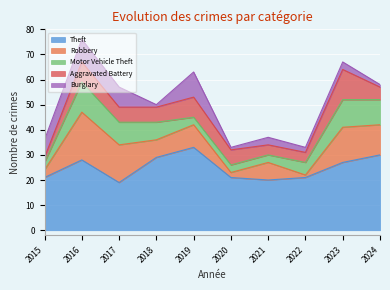

List the labels in order of Aggravated Battery value, smallest first.

2015, 2021, 2022, 2024, 2017, 2018, 2020, 2016, 2019, 2023